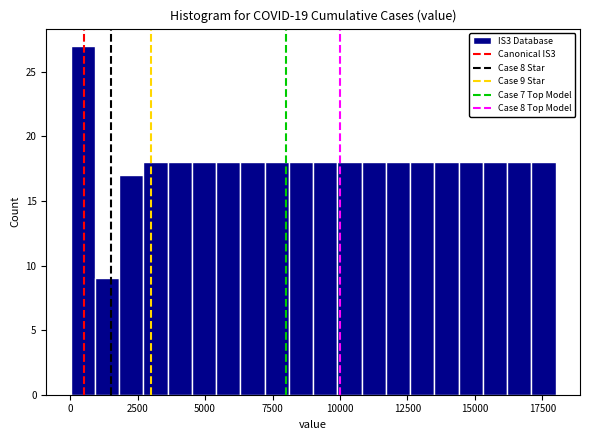

Read against the x-axis, roughly where is the centre of the tallest bar?

500